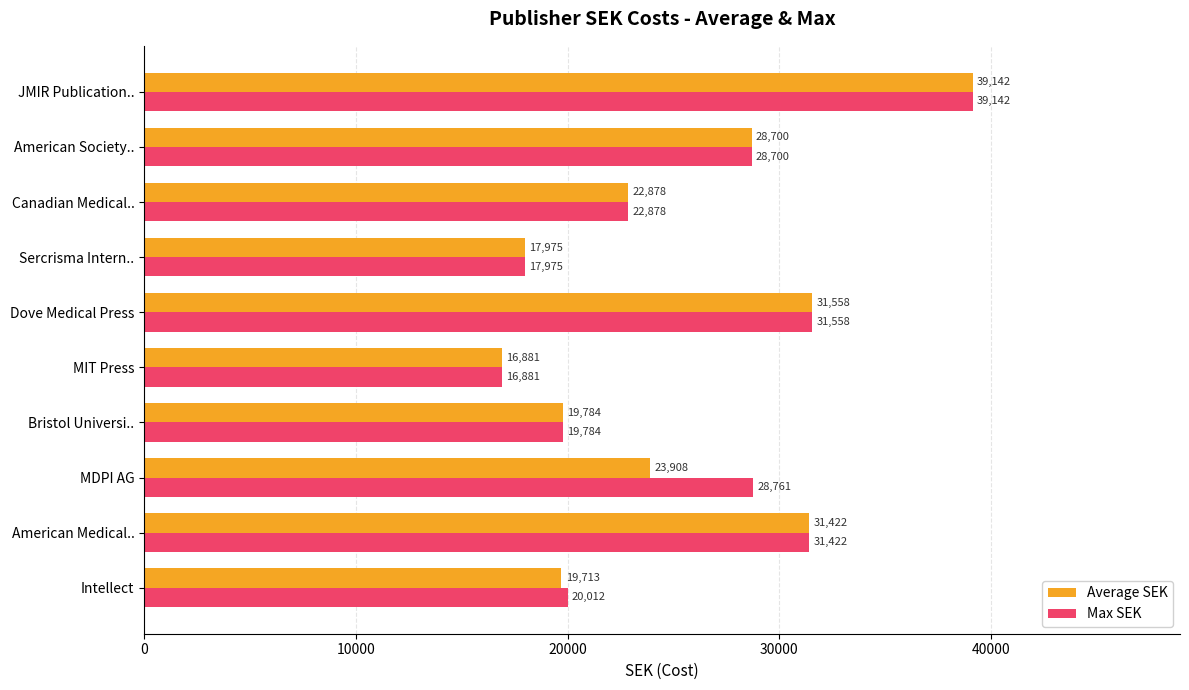

List the labels in order of Average SEK value, largest first.

JMIR Publication.., Dove Medical Press, American Medical.., American Society.., MDPI AG, Canadian Medical.., Bristol Universi.., Intellect, Sercrisma Intern.., MIT Press